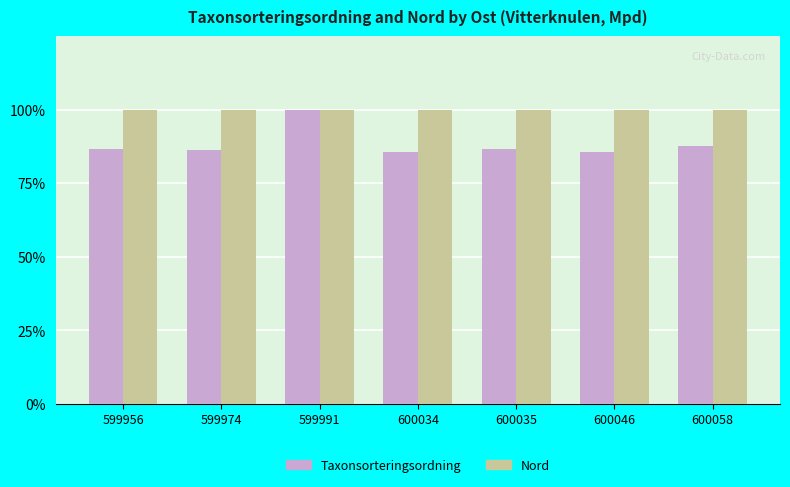

Are the bars horizontal?

No